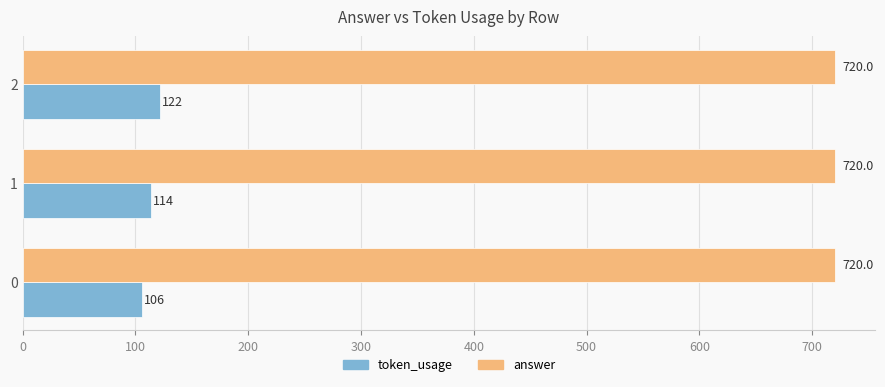

Which series has the largest total across all categories?

answer